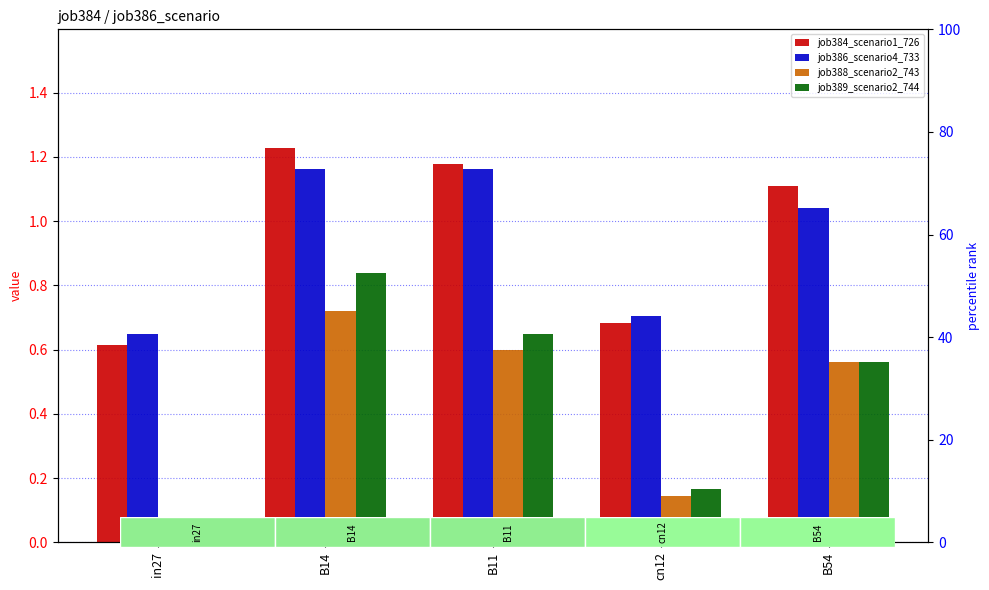

True or false: job386_scenario4_733 has a value of 0.3 at in27.

False